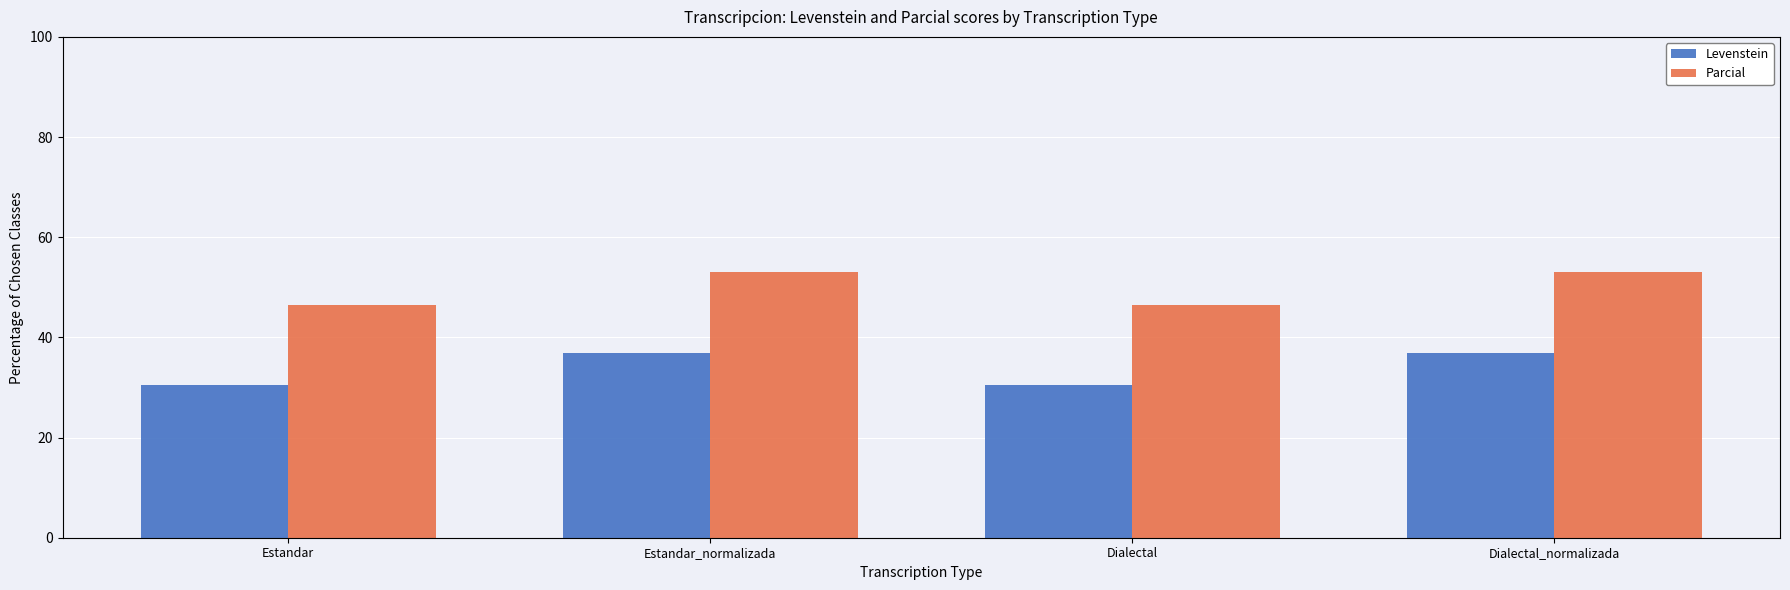

The value of Parcial at Dialectal_normalizada is 83.5. True or false?

False